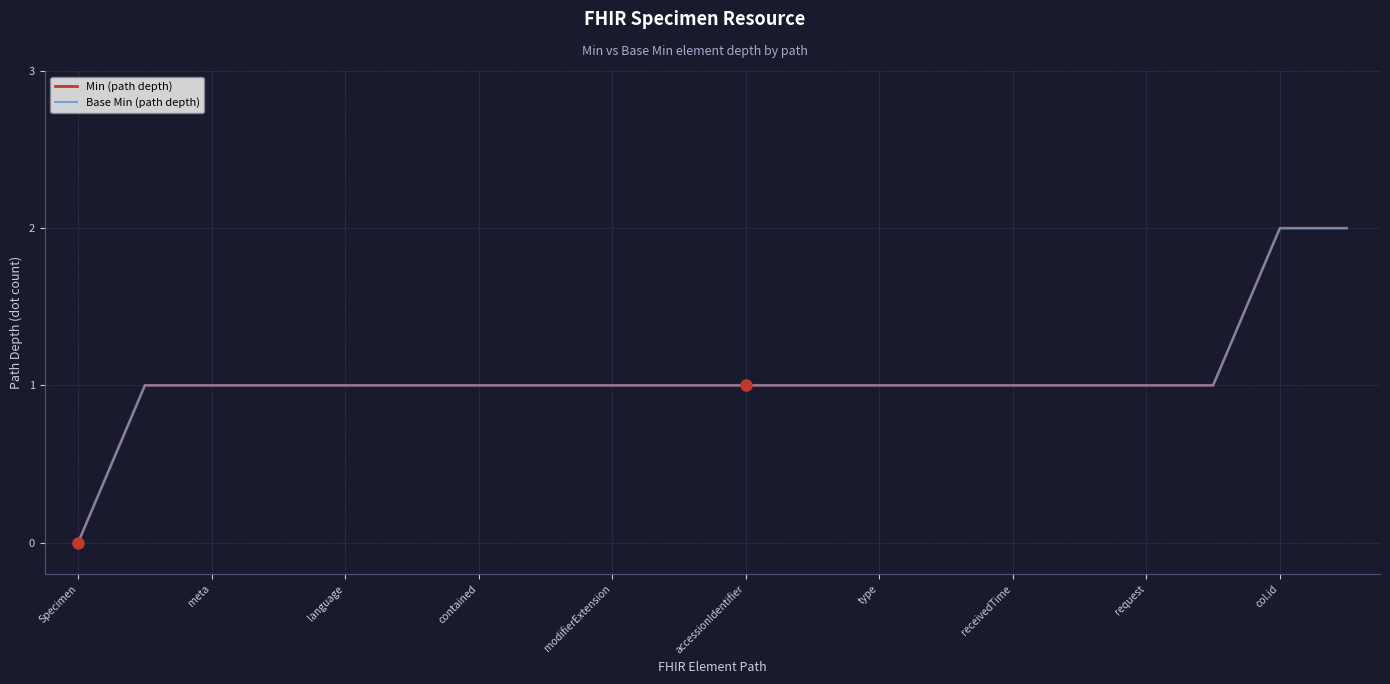

How many data points in Base Min (path depth) are less than 1?

1